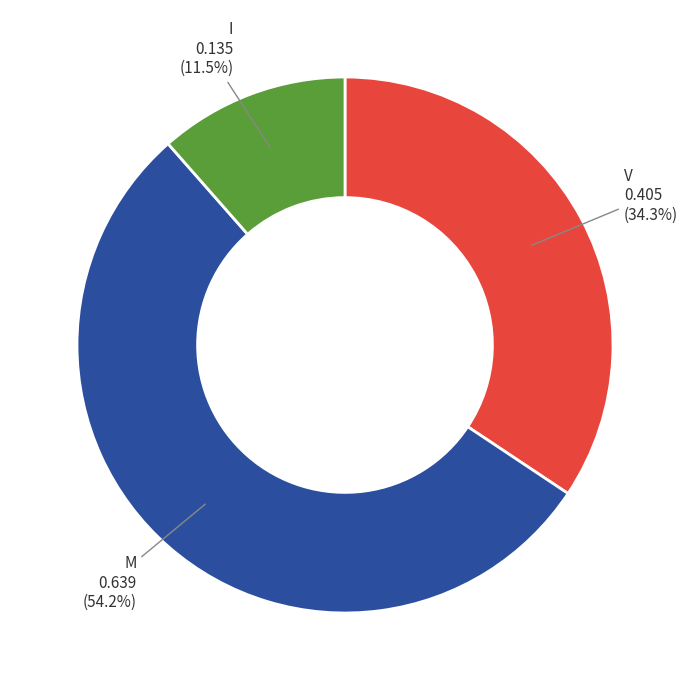

Which slice represents more than half of the pie?

M